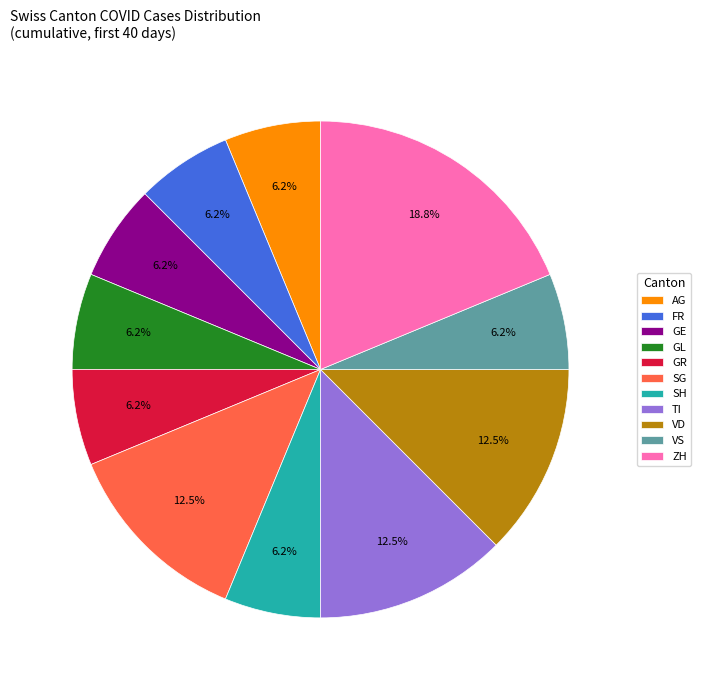

Is the sum of TI and GE greater than half?

No